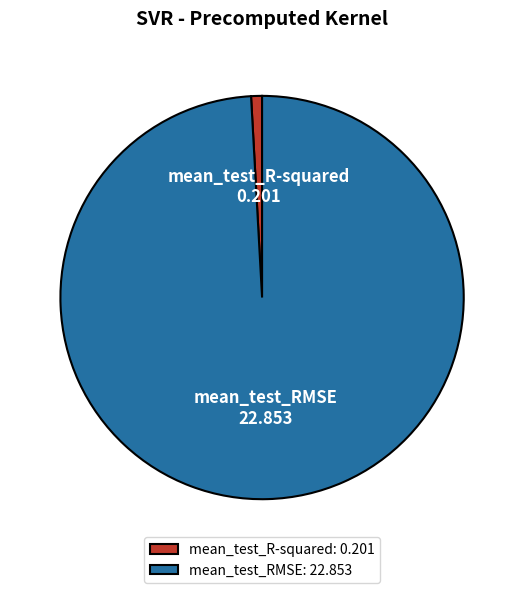

Combined, do mean_test_RMSE: 22.853 and mean_test_R-squared: 0.201 account for over 50%?

Yes